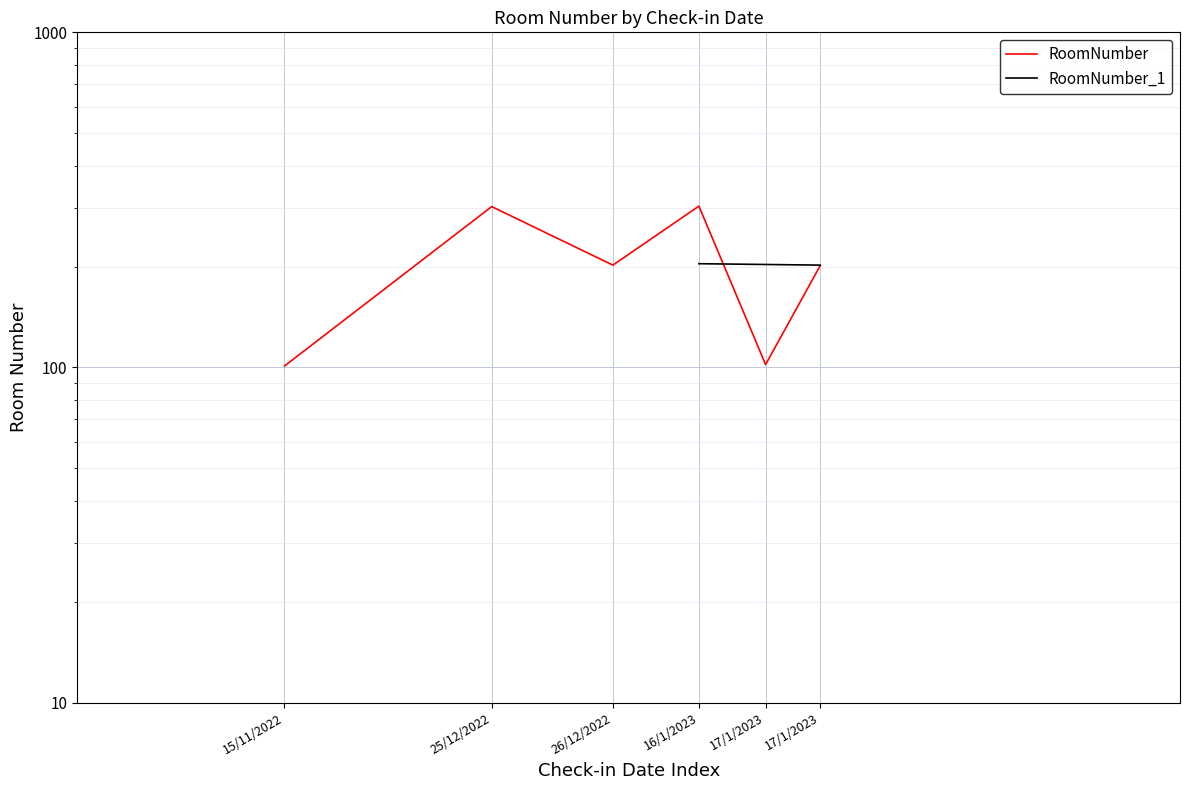

At which label is the value closest to 202?

26/12/2022